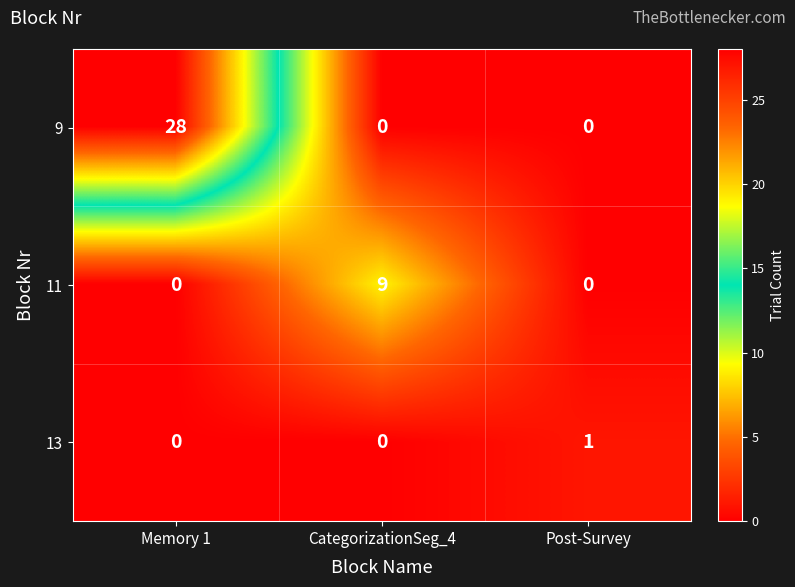

Reading left to right, list all the values displayed in this chart.

9: Memory 1=28	CategorizationSeg_4=0	Post-Survey=0
11: Memory 1=0	CategorizationSeg_4=9	Post-Survey=0
13: Memory 1=0	CategorizationSeg_4=0	Post-Survey=1